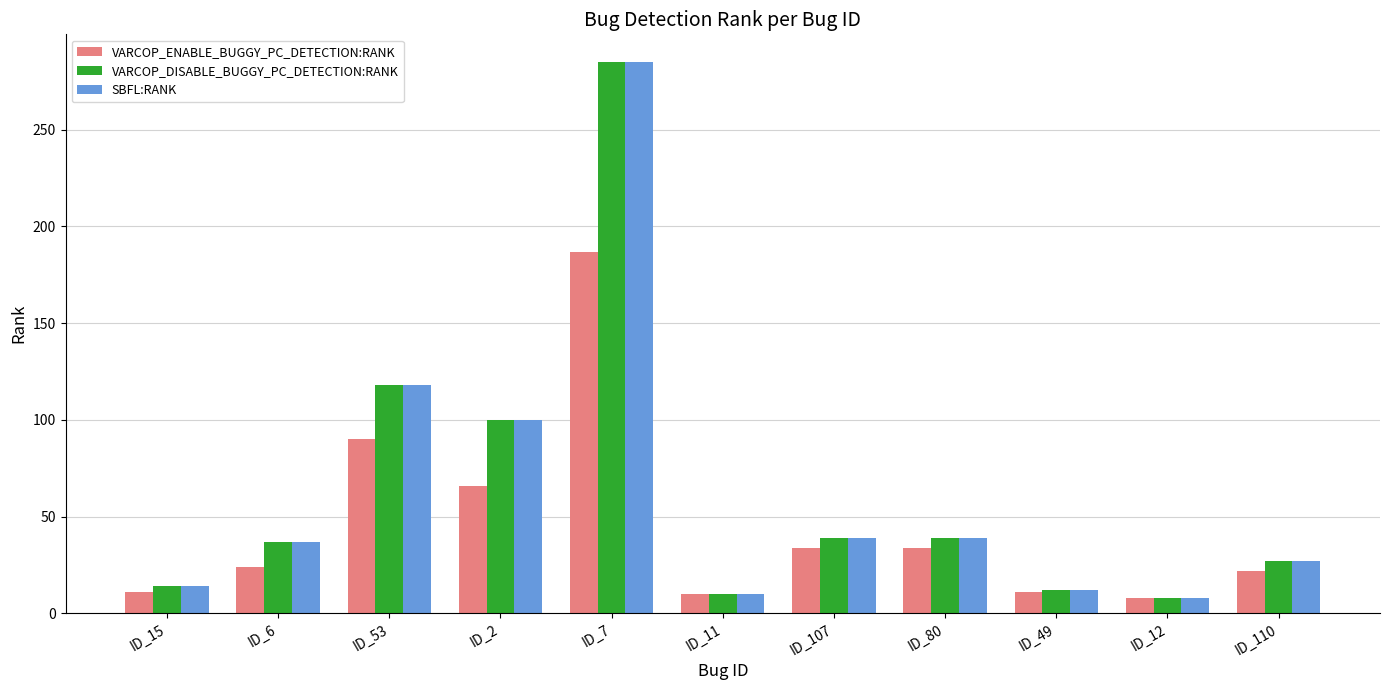

What is the minimum value shown in the chart?

8